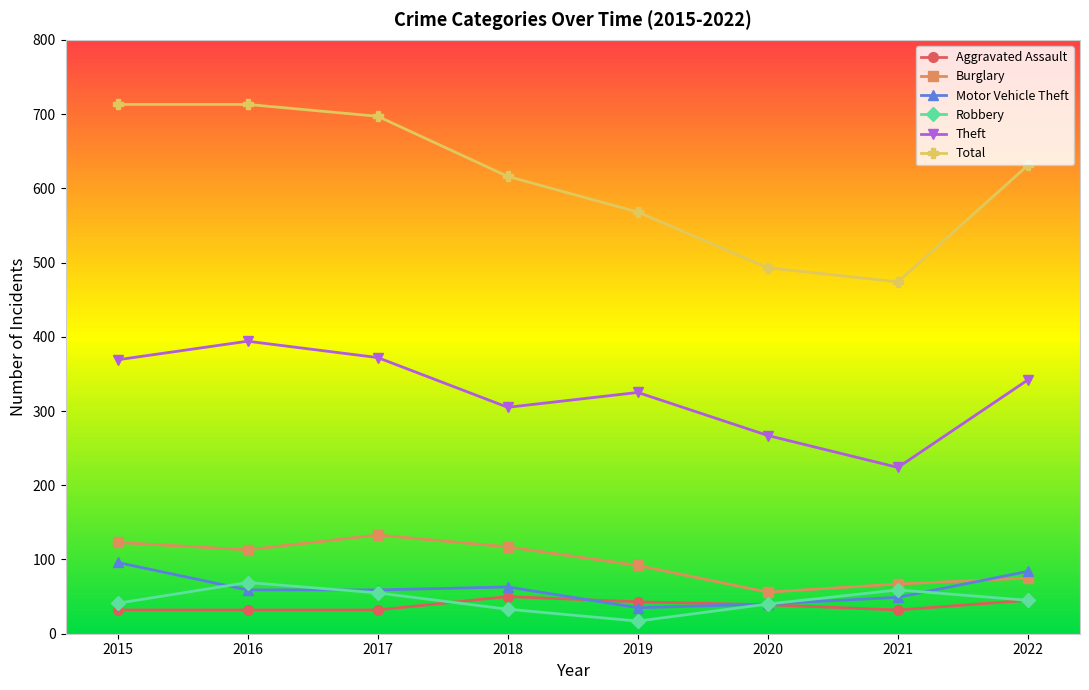

What is the difference between the Aggravated Assault values at 2022 and 2015?

13